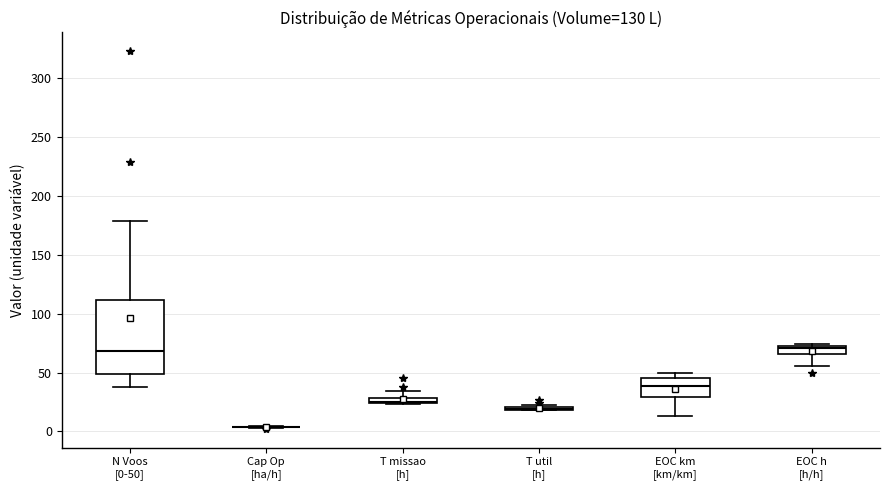

Comparing the boxes themselves (not the whiskers), which one is the tallest?

N Voos [0-50]